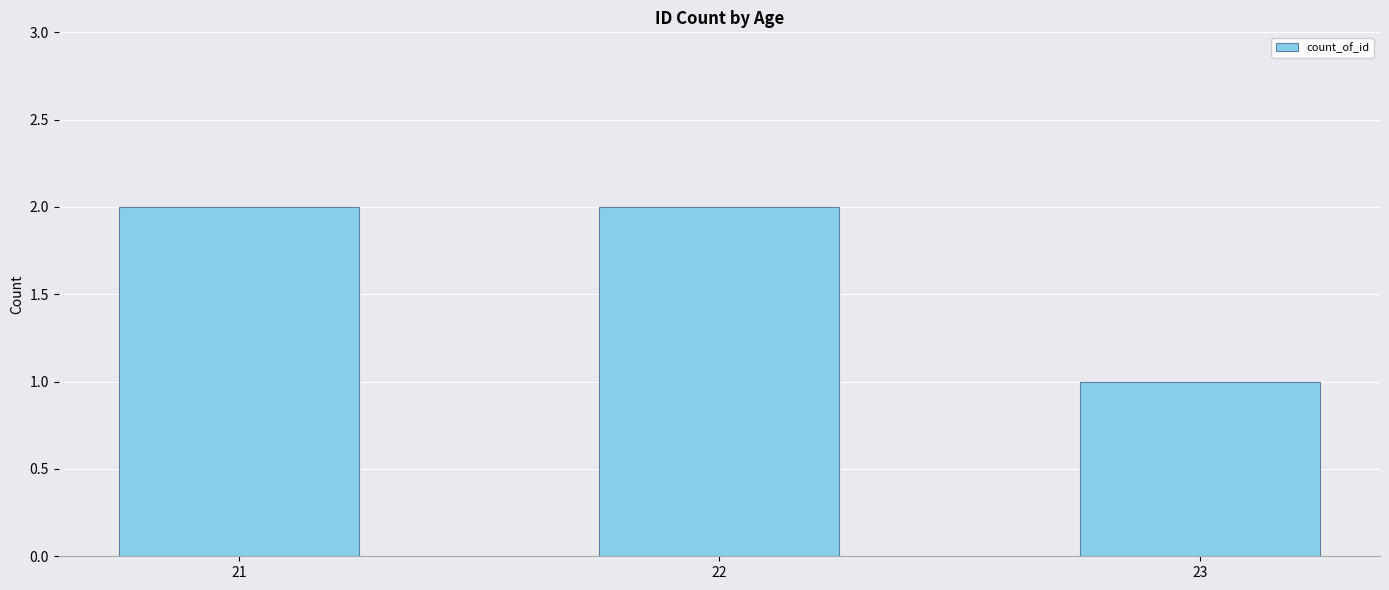

What is the ratio of the value at 23 to the value at 21?

0.5